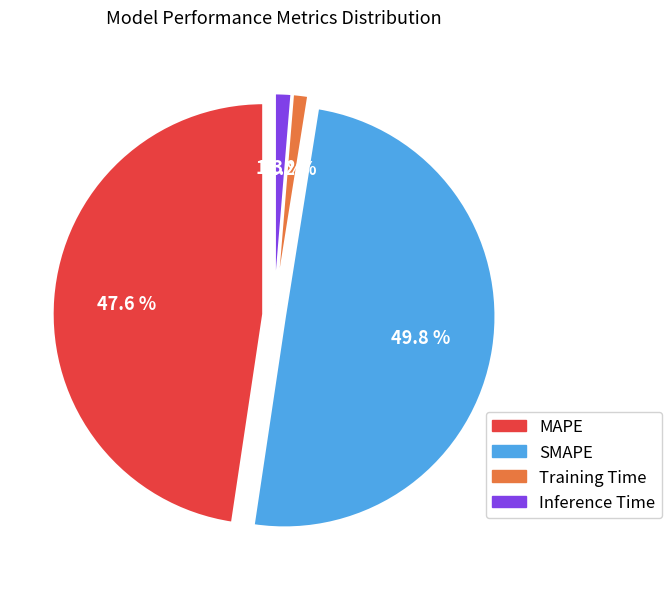

How many segments does this pie chart have?

4